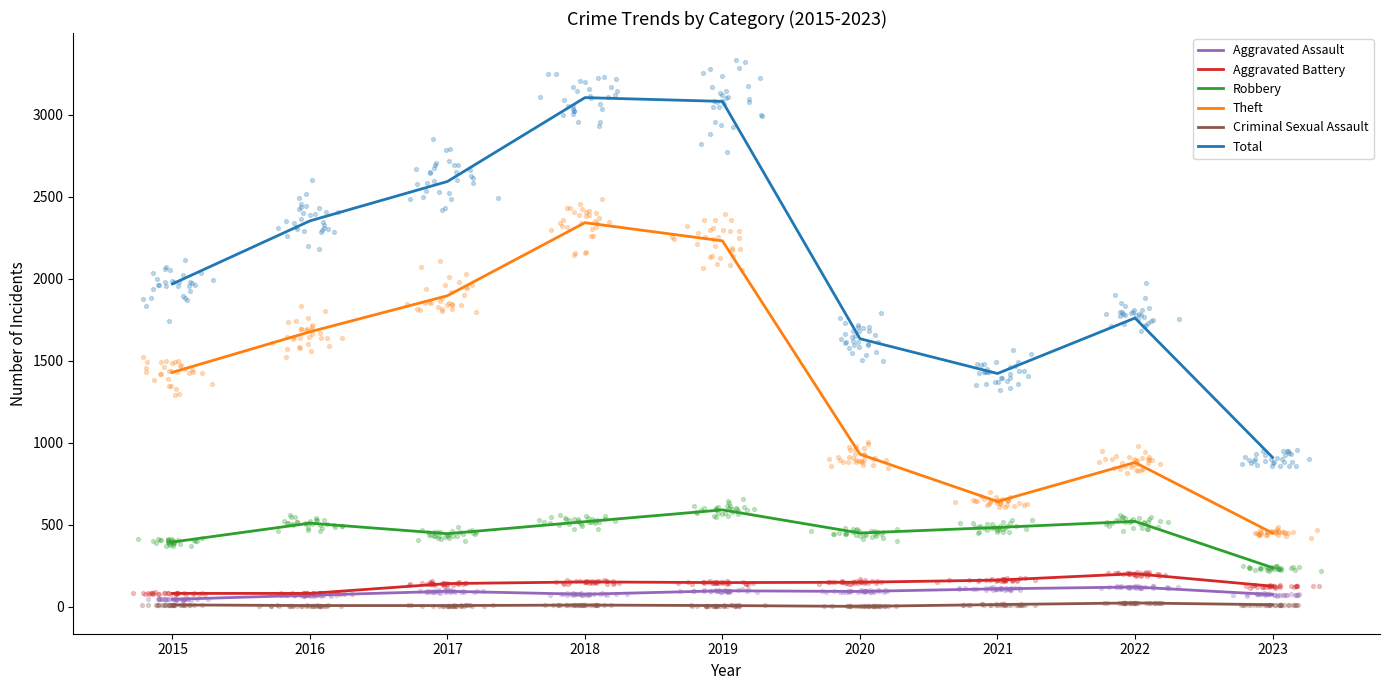

What are all the series names shown in the legend?

Aggravated Assault, Aggravated Battery, Robbery, Theft, Criminal Sexual Assault, Total